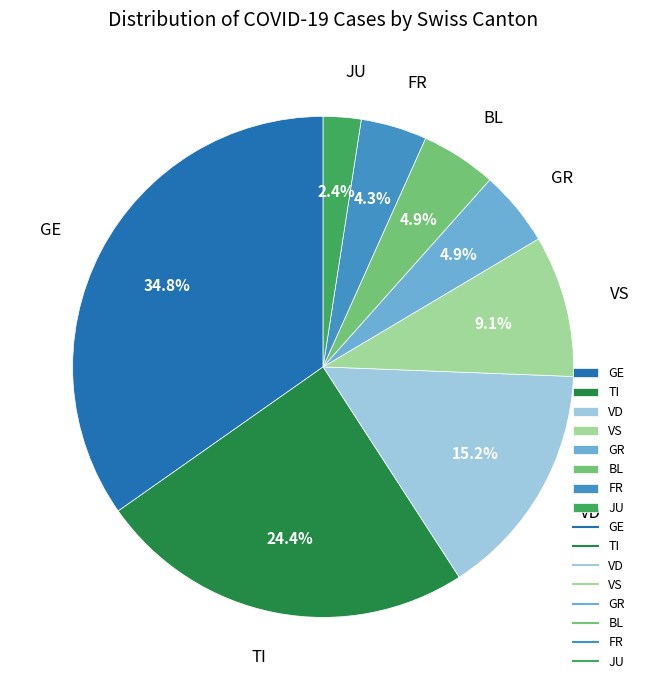

Does any single category account for the majority?

No